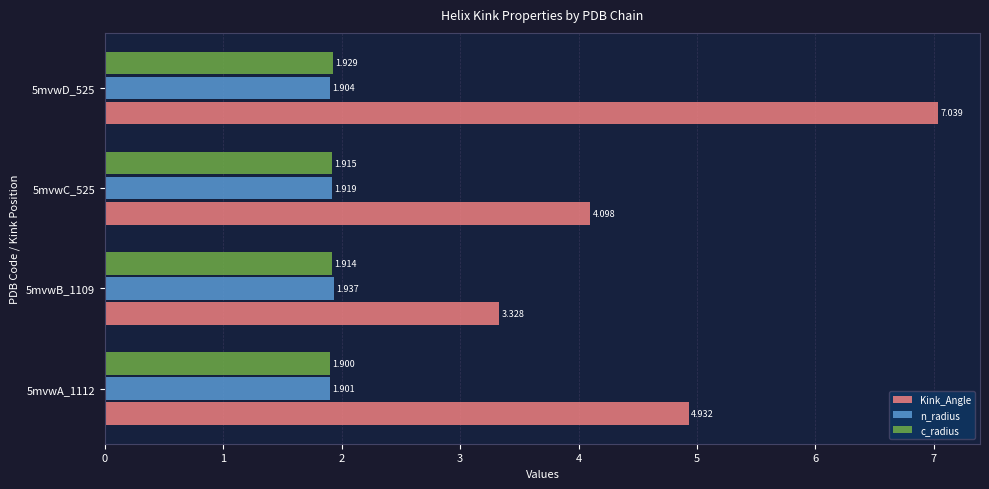

Rank the series by their maximum value, from lowest to highest.

c_radius, n_radius, Kink_Angle